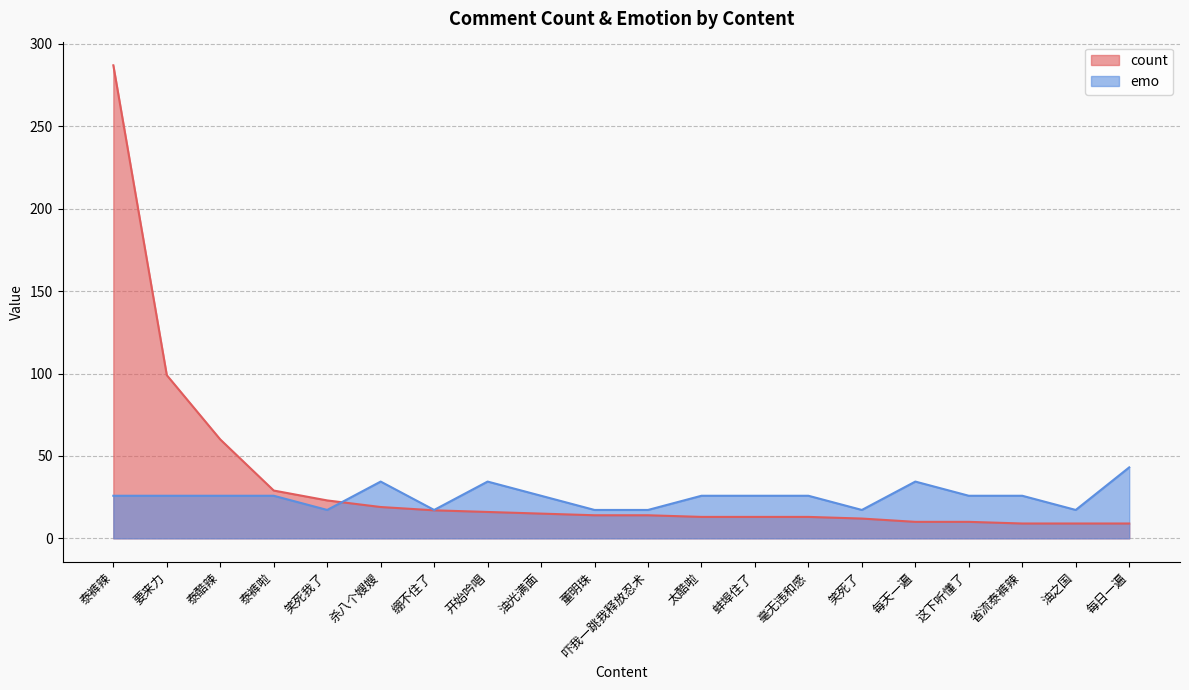

What is the minimum value shown in the chart?

9.0